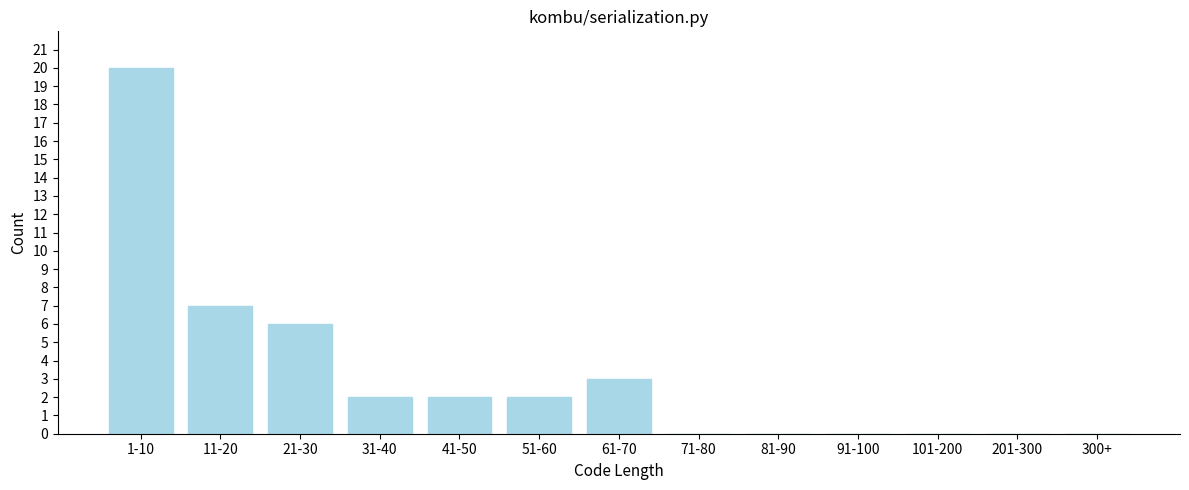

Reading left to right, list all the values displayed in this chart.

1-10=20	11-20=7	21-30=6	31-40=2	41-50=2	51-60=2	61-70=3	71-80=0	81-90=0	91-100=0	101-200=0	201-300=0	300+=0